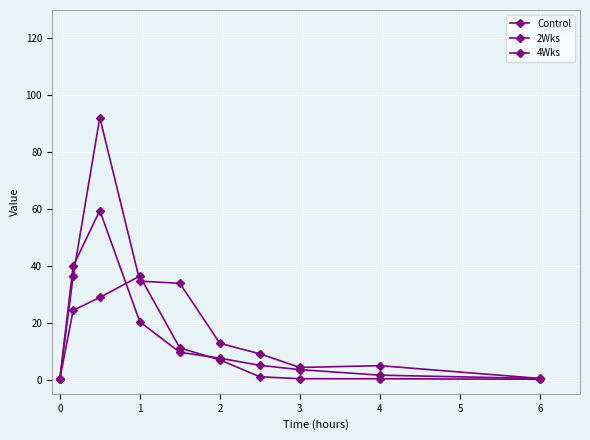

What is the highest value of the 2Wks series?

36.4